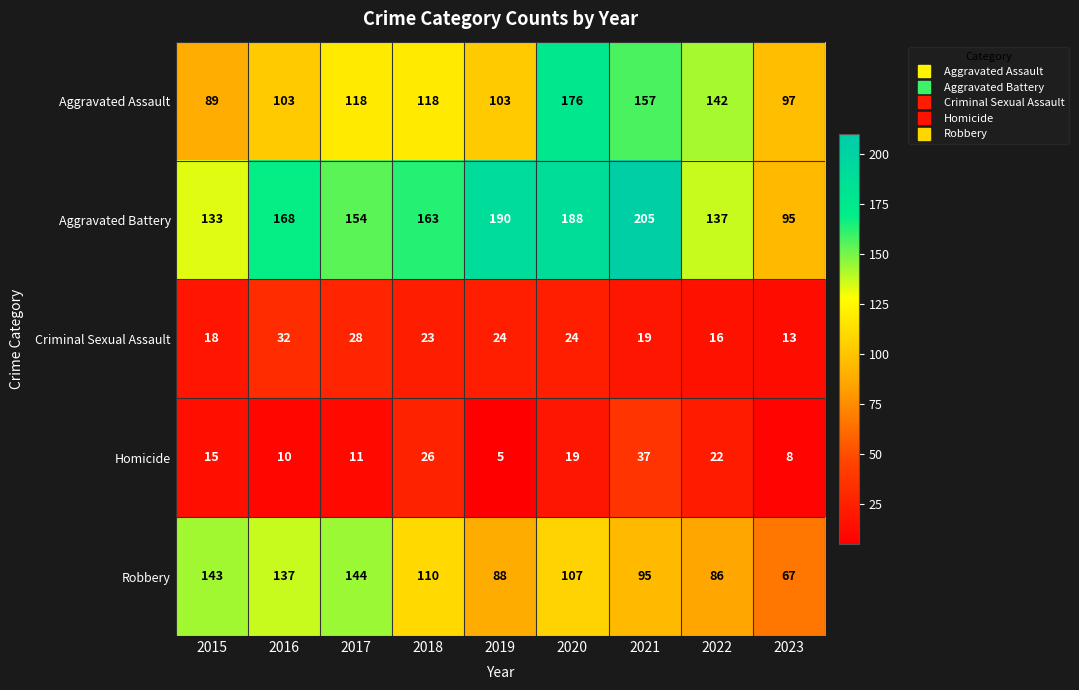

Rank the series by their maximum value, from lowest to highest.

Criminal Sexual Assault, Homicide, Robbery, Aggravated Assault, Aggravated Battery